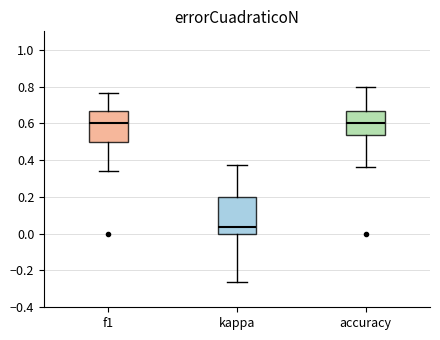

Where does the upper whisker of the box for f1 end on the y-axis? The values are not printed on the chart, so give them approximately, as read against the axis.

0.76